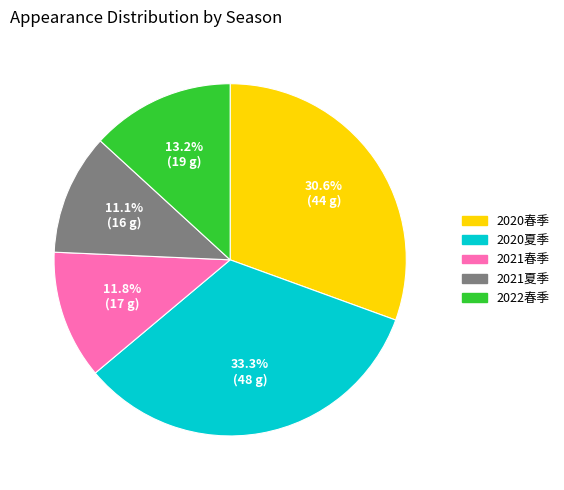

Do 2020春季 and 2021夏季 together represent more than half of the pie?

No